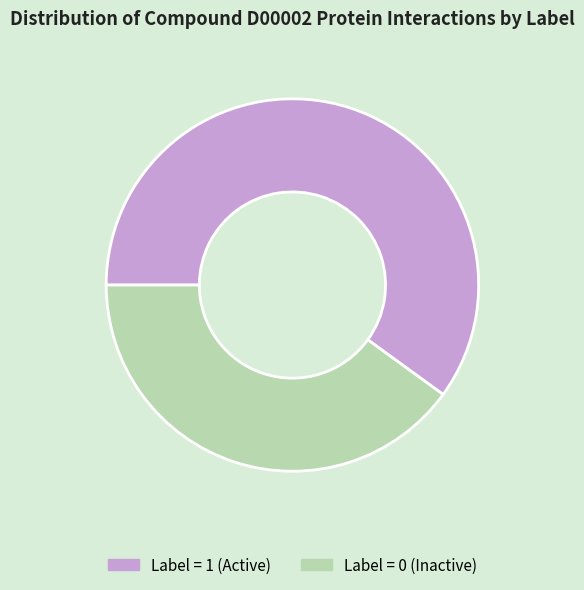

How many slices are in this pie chart?

2